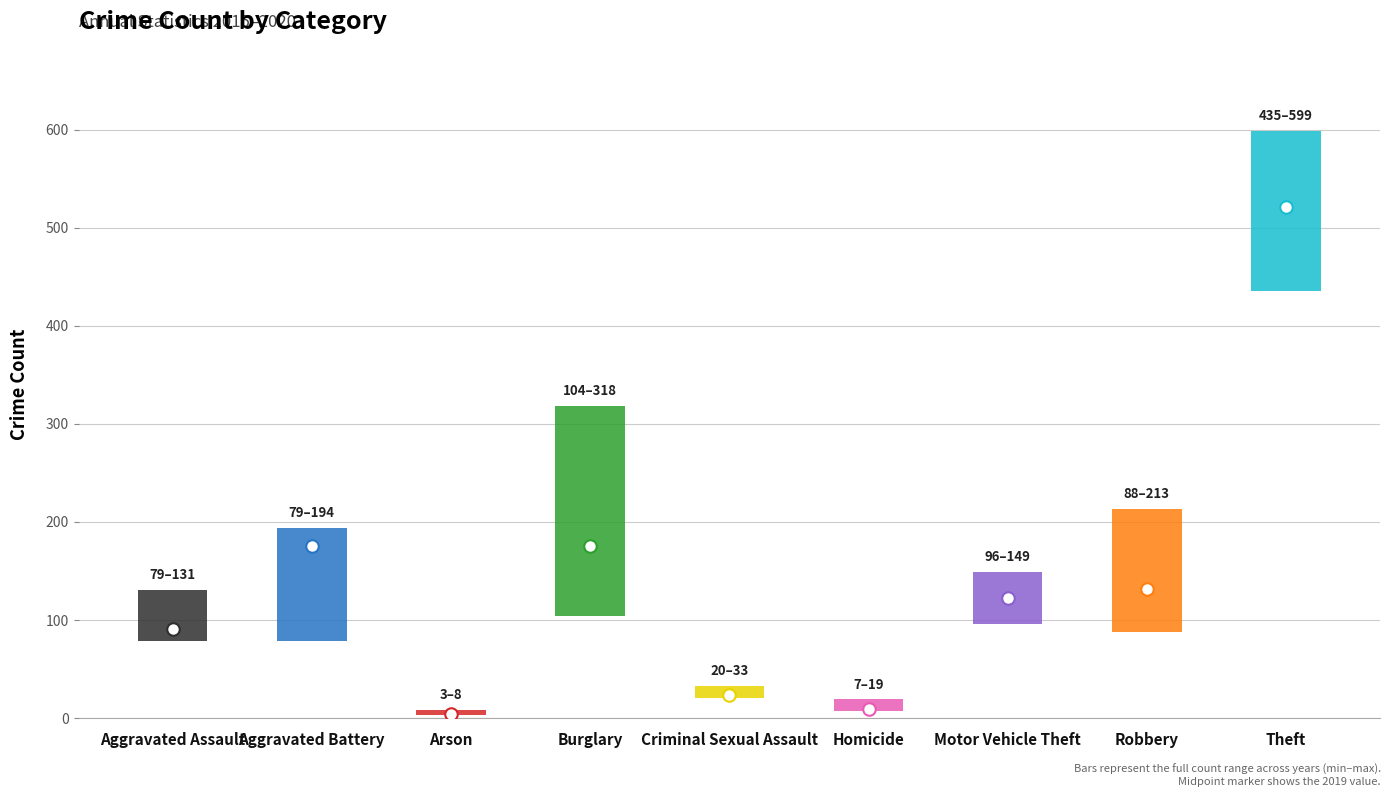

Count the number of categories in the chart.

9